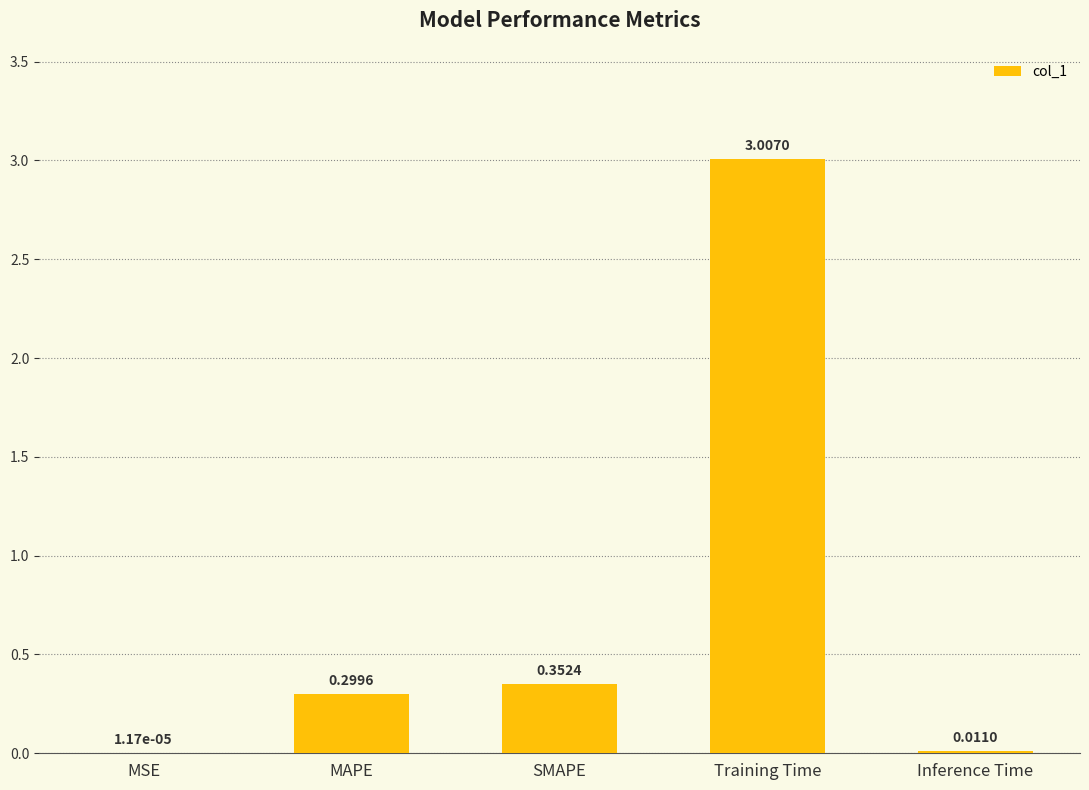

Approximately how many times larger is the value at SMAPE compared to Training Time?

0.1